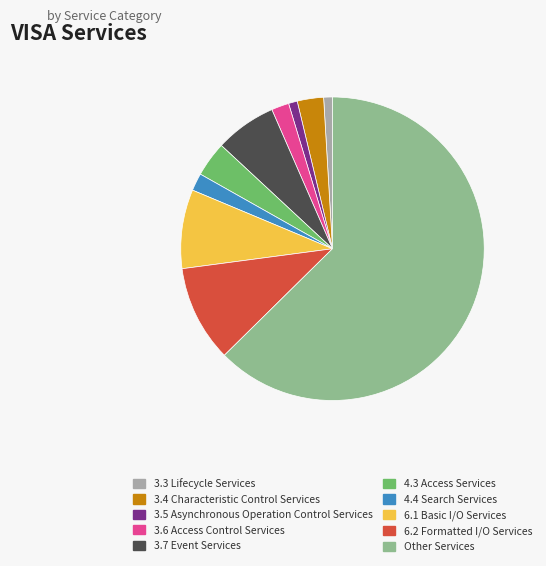

Is it true that 3.4 Characteristic Control Services is 10% of the pie?

False